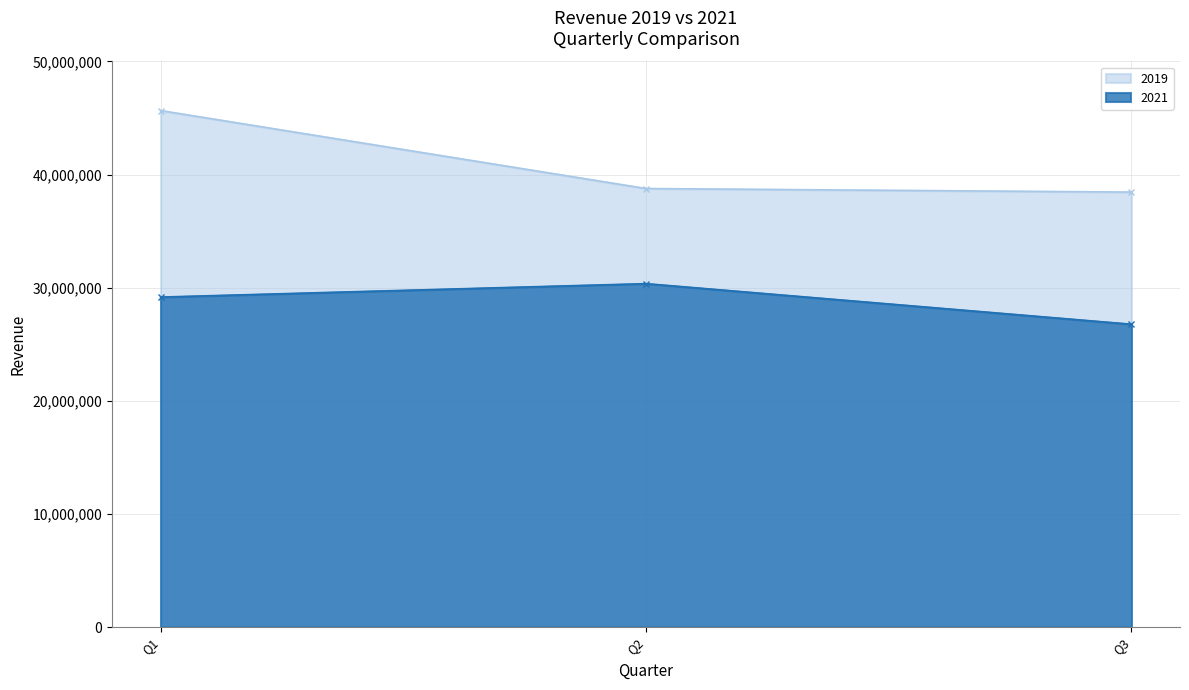

Which series has the widest spread of values?

2019